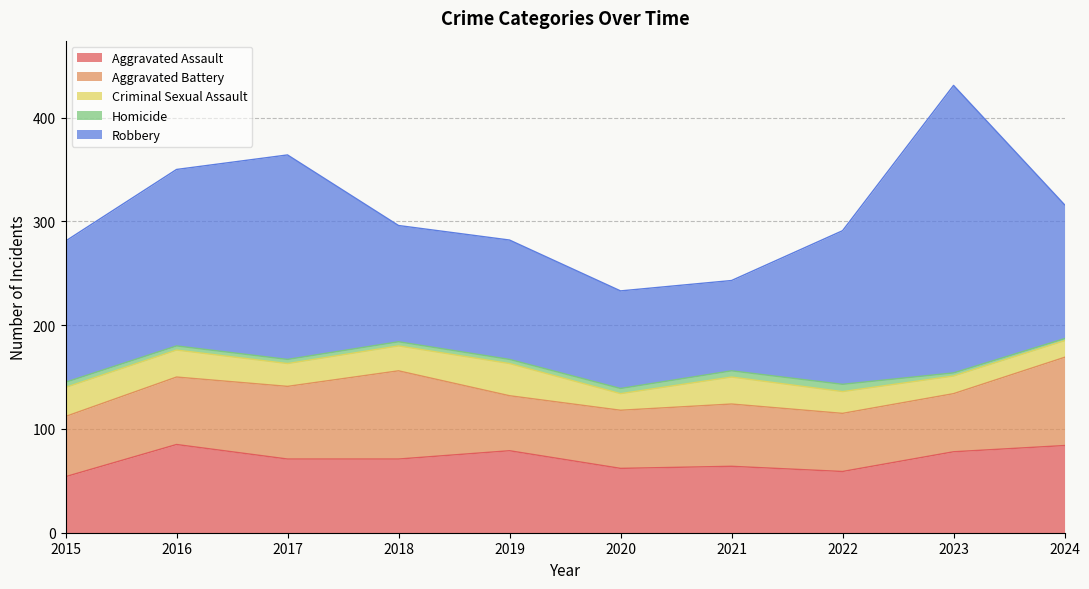

Which category has the lowest value across all series?

2024